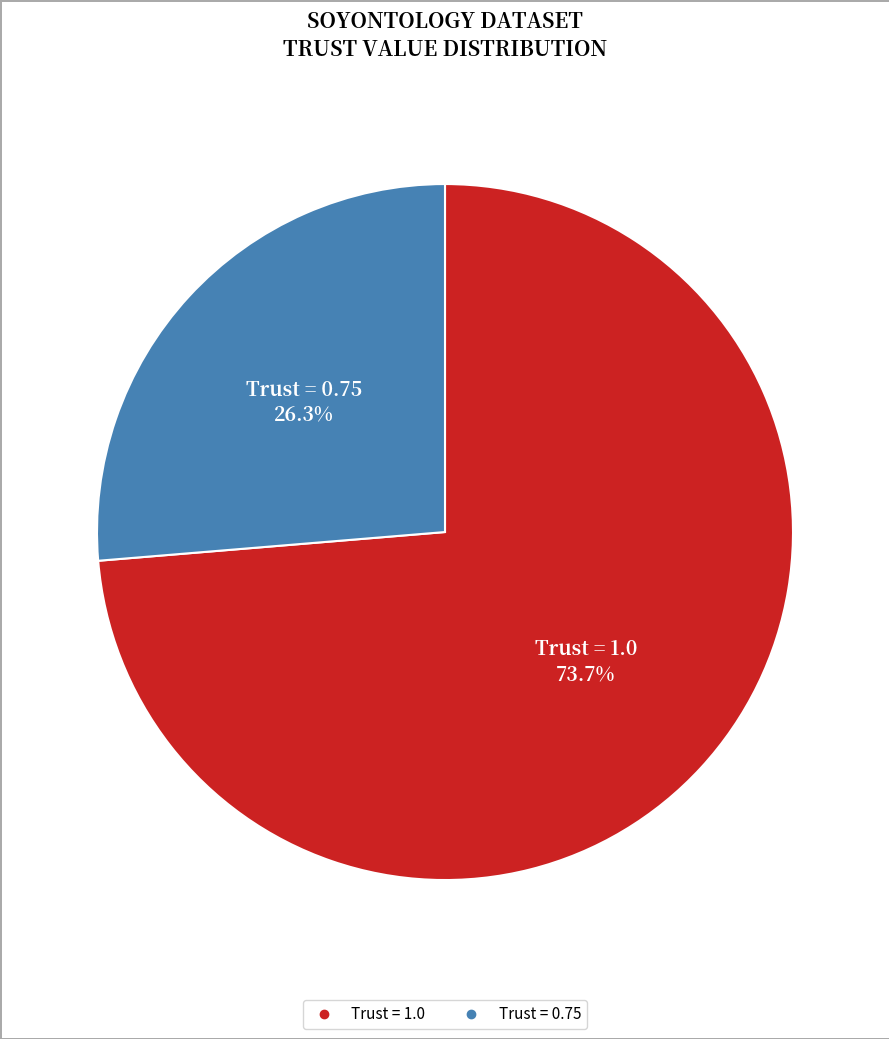

How many segments does this pie chart have?

2